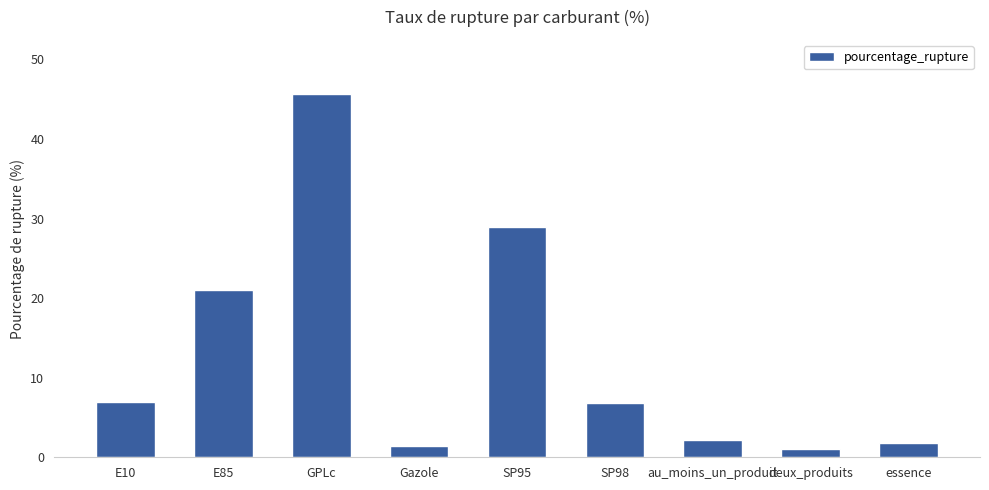

What position from the left is E10?

1